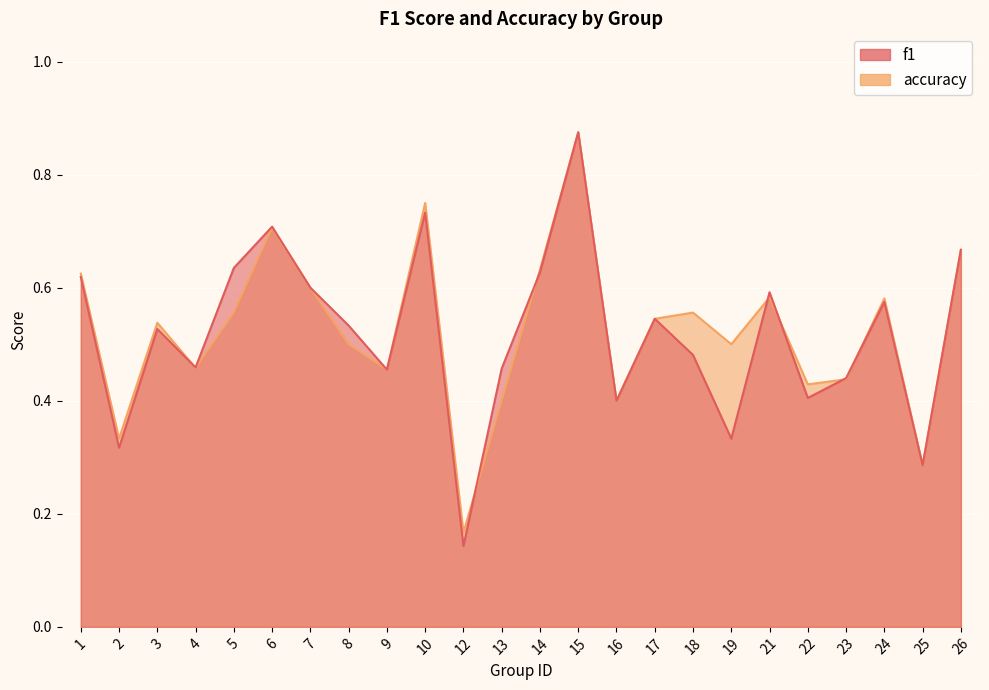

At which category does f1 reach its first local valley?

2